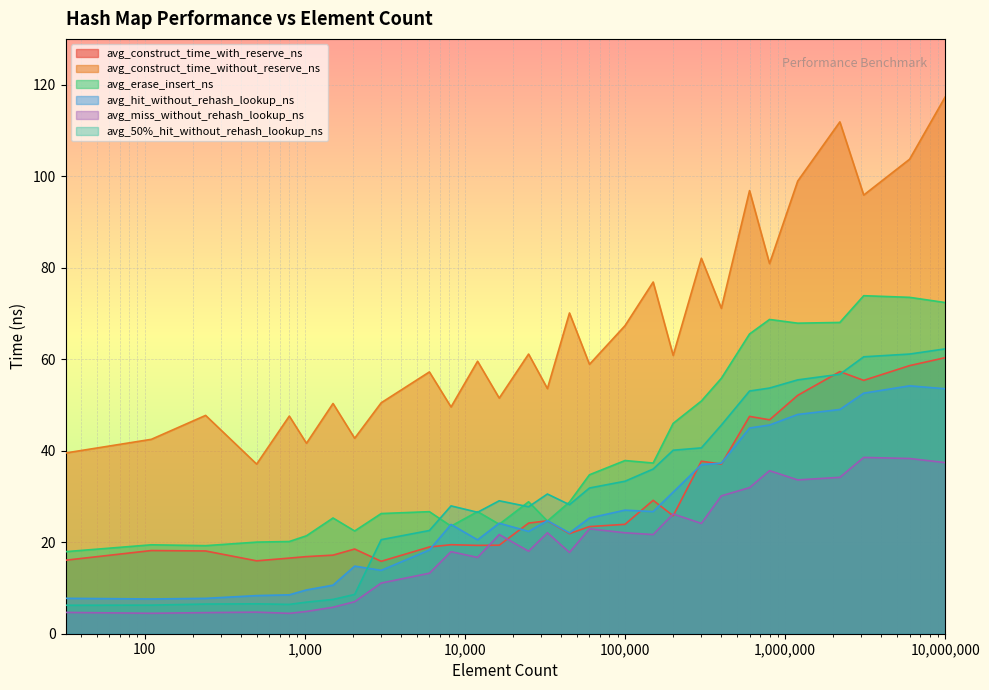

What is the average value of the avg_construct_time_with_reserve_ns series?

29.5